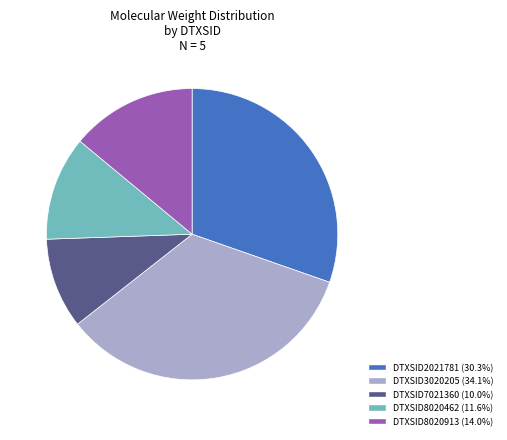

Which category has the biggest portion of the pie?

DTXSID3020205